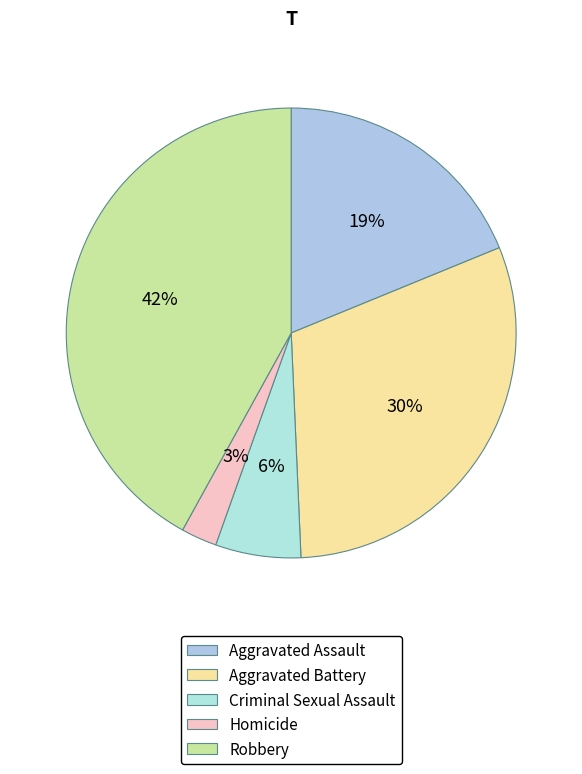

Does Robbery account for over 50% of the chart?

No